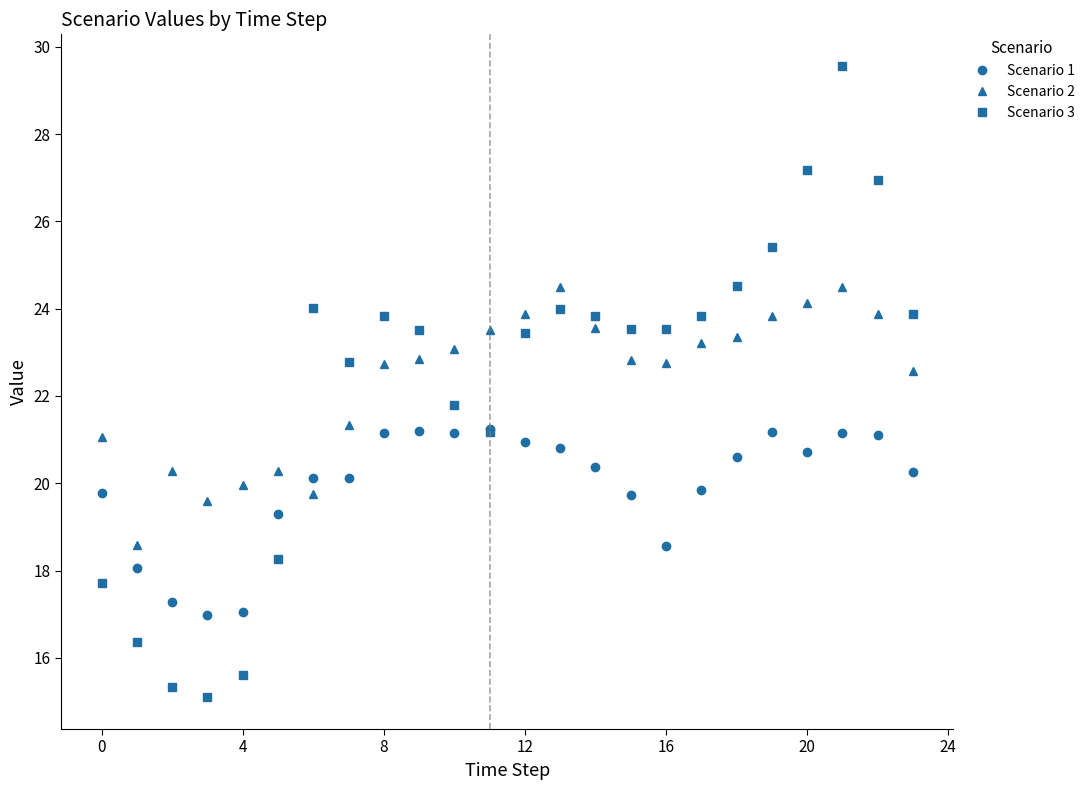

True or false: Scenario 3 has more than 2 interior local peaks.

True